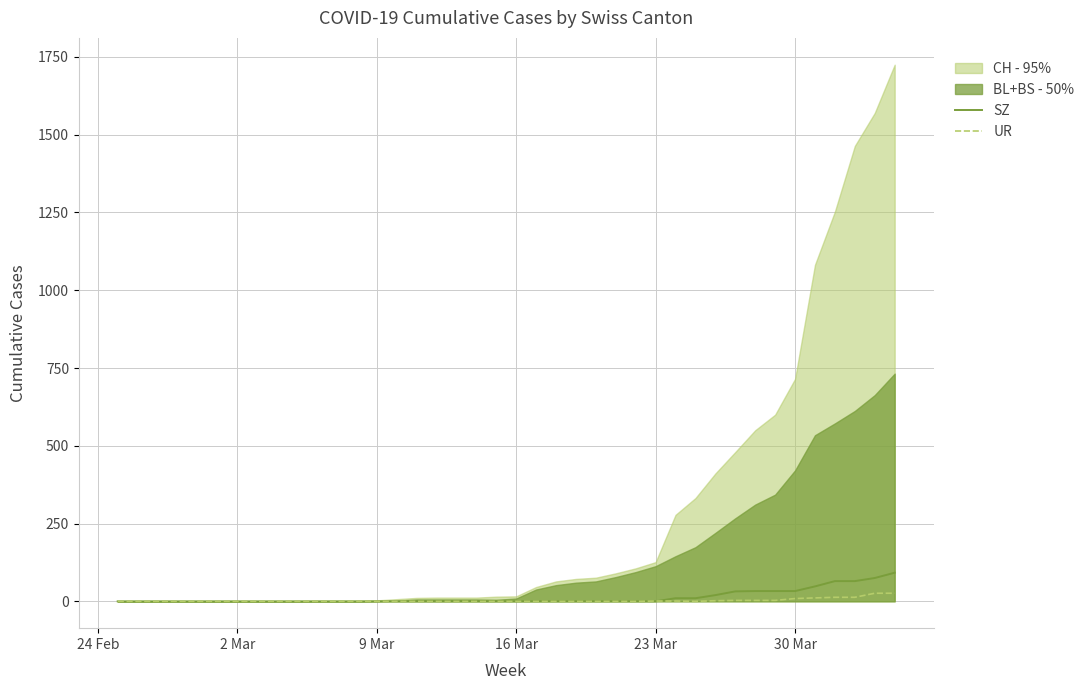

What is the difference between the maximum and minimum values in the UR series?

26